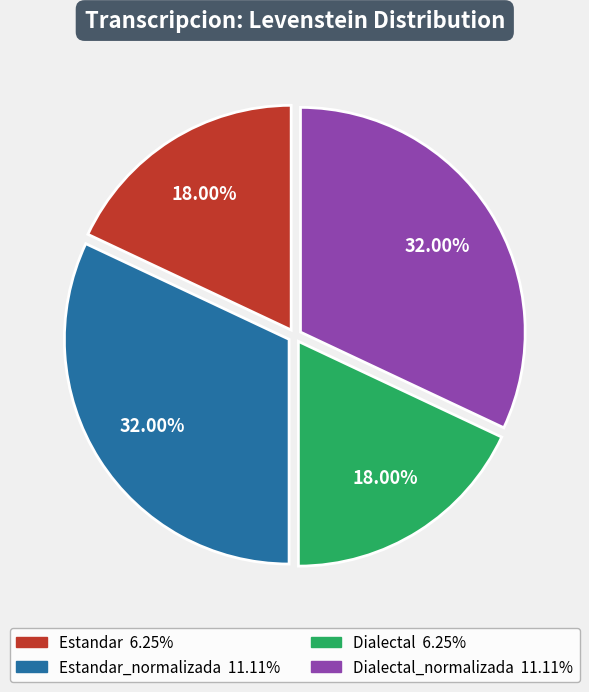

Is there any slice that represents more than half of the pie?

No